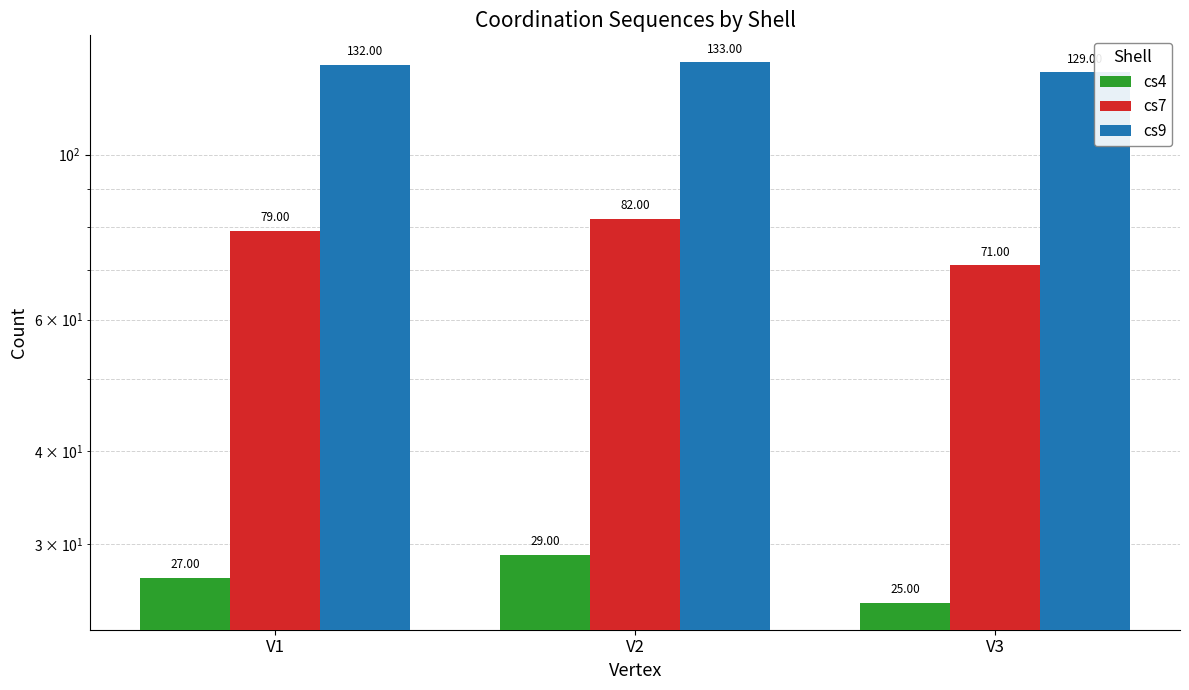

What is the difference between the maximum and minimum values in the cs9 series?

4